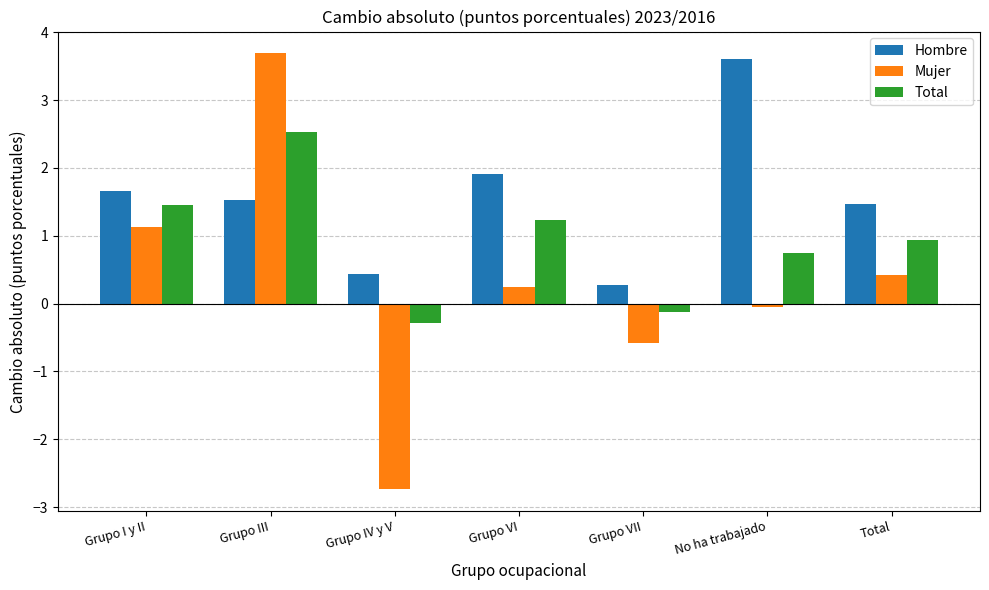

Is it true that Total equals 0.7 at No ha trabajado?

True